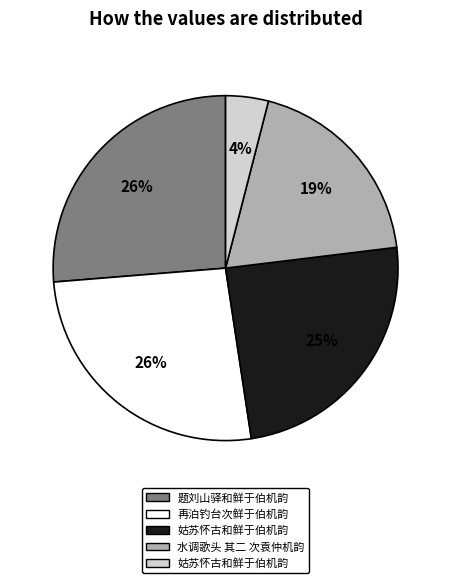

Is there any slice that represents more than half of the pie?

No